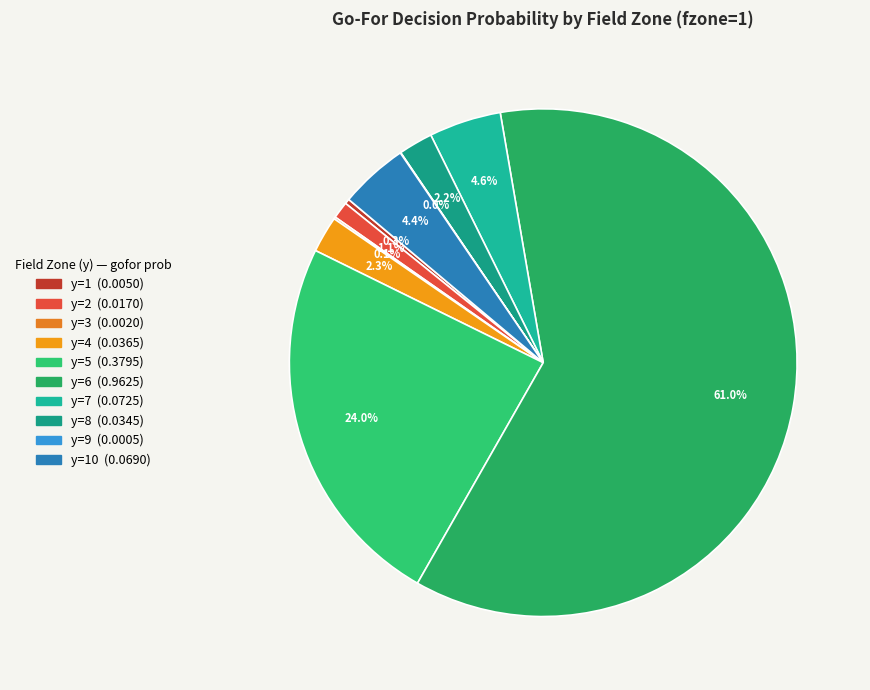

How many slices are in this pie chart?

10